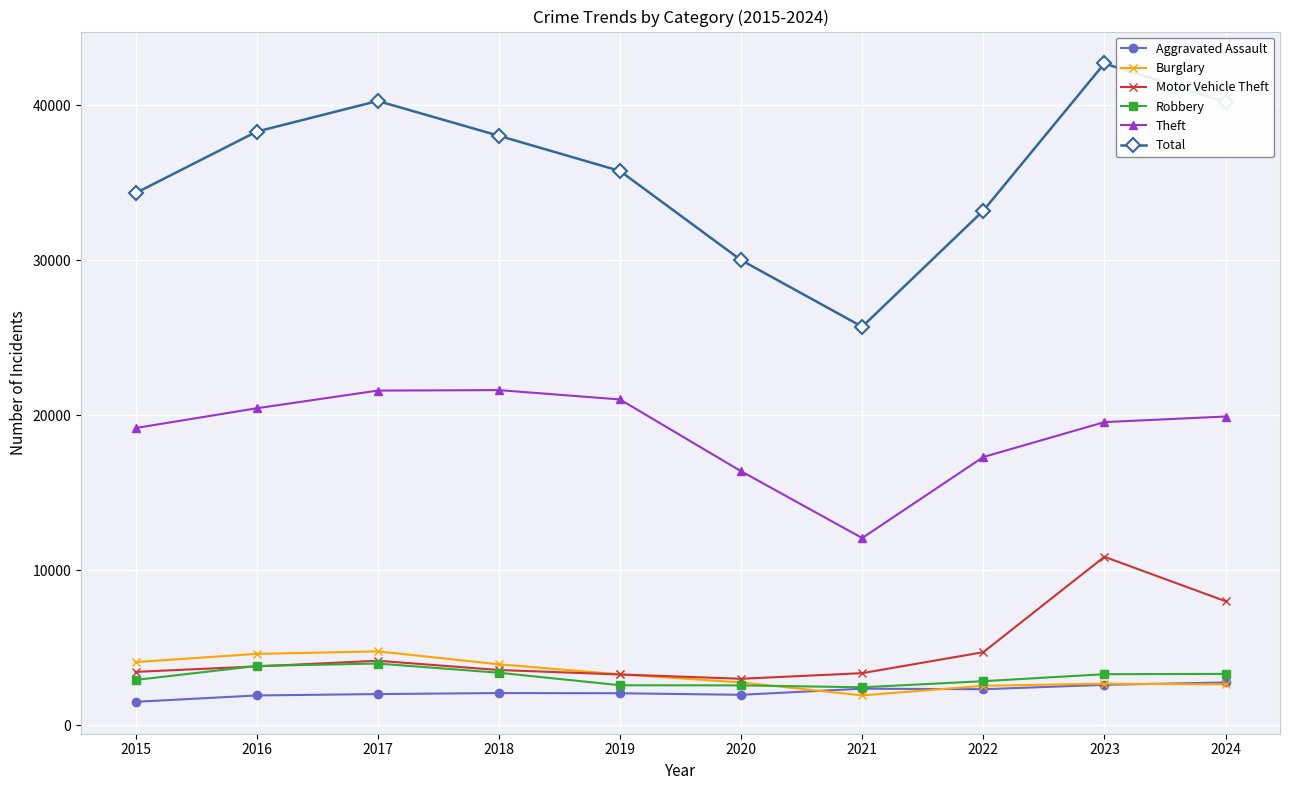

At which label does Total first exceed 38031?

2016